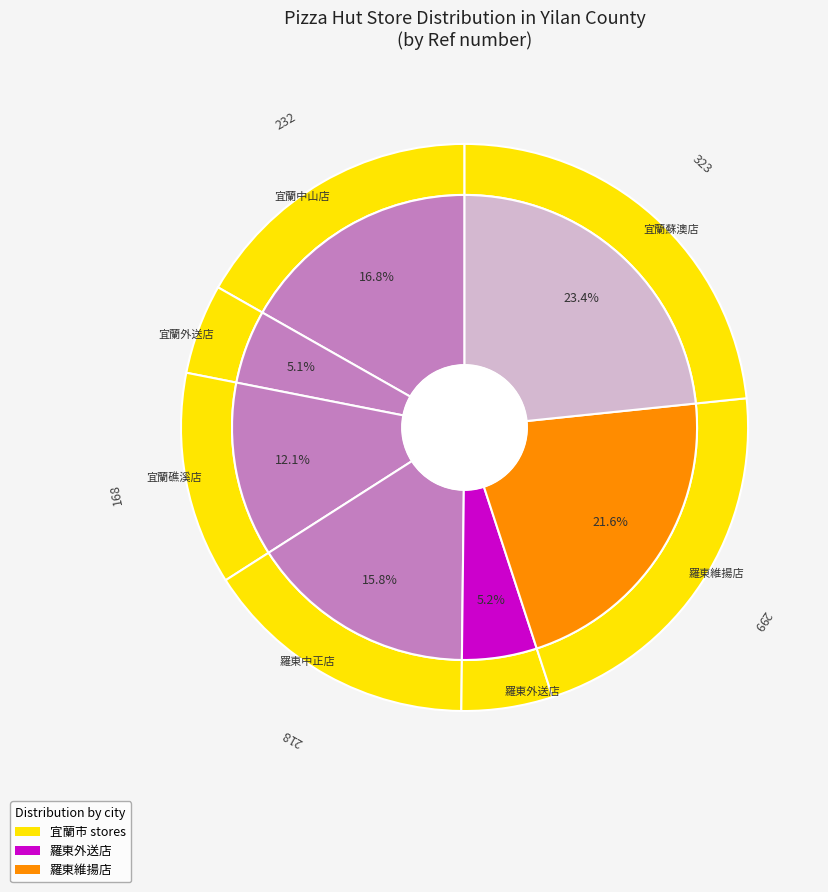

Which slice is the smallest?

宜蘭外送店